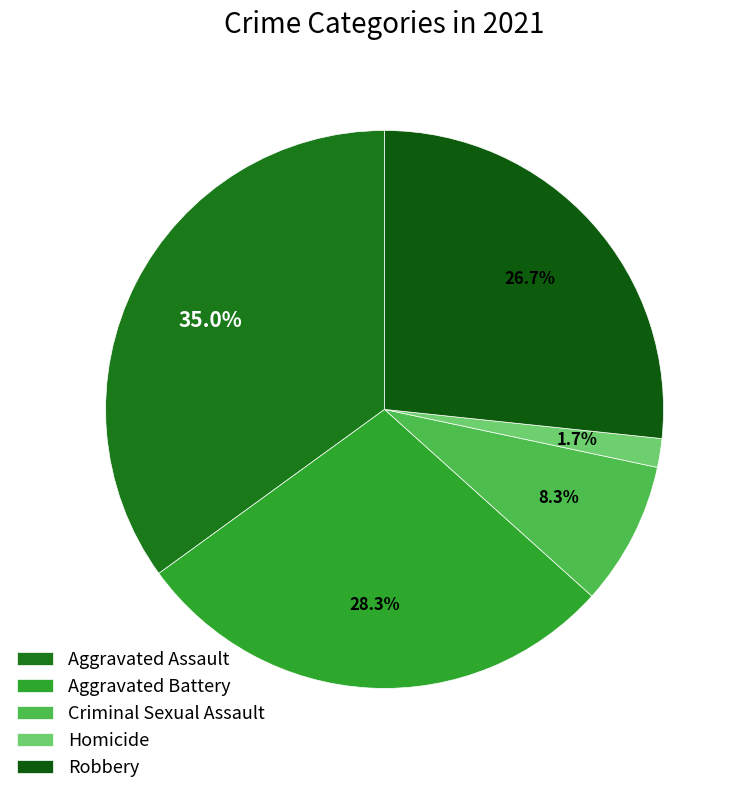

How many segments does this pie chart have?

5